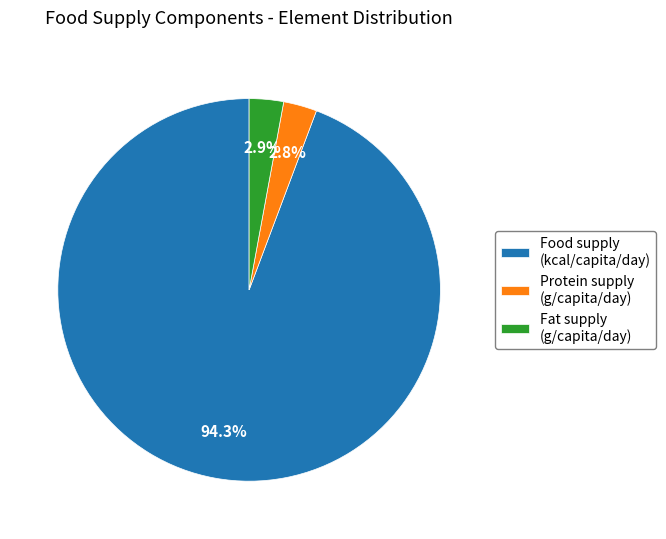

What is the largest slice in the pie chart?

Food supply (kcal/capita/day)